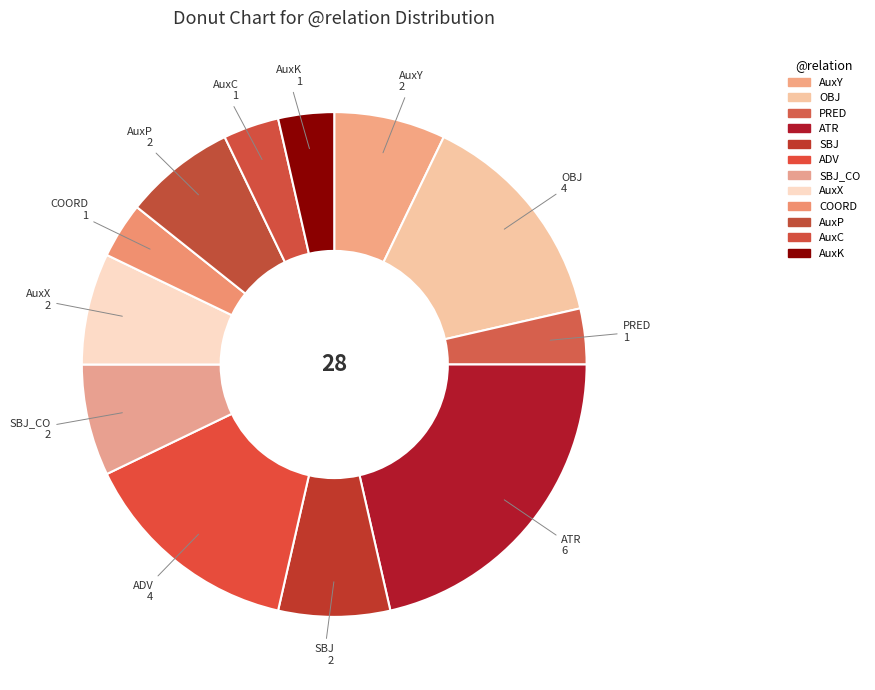

How many segments does this pie chart have?

12